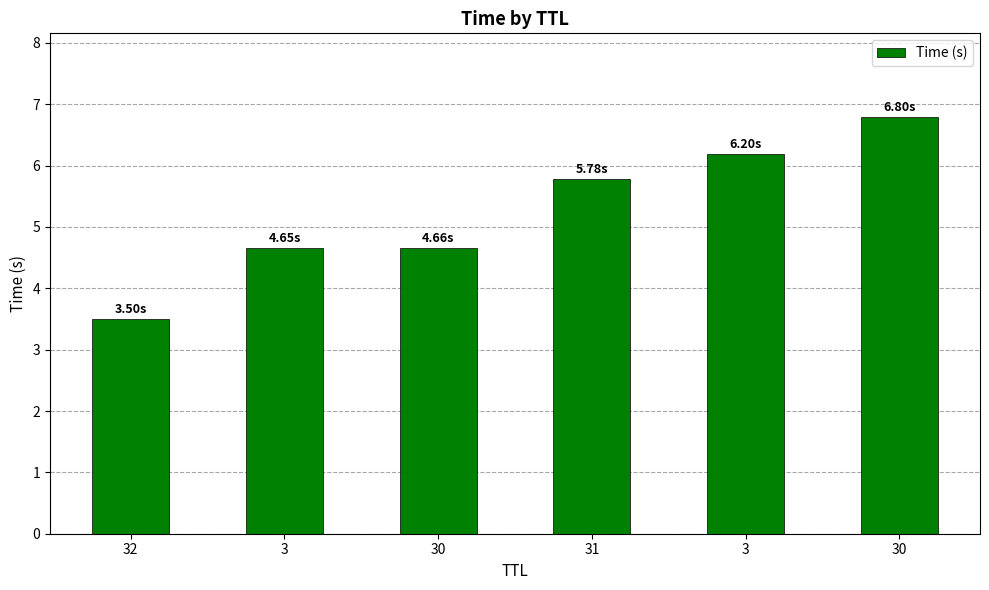

How many values exceed 5?

3